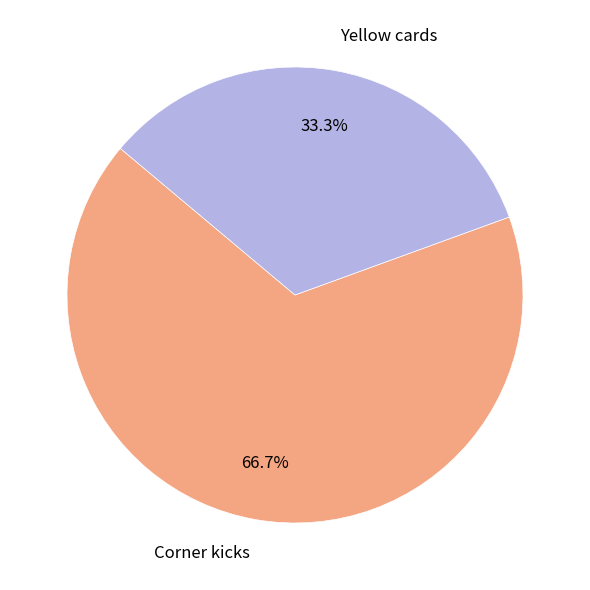

To the nearest percent, what portion does Corner kicks represent?

67%